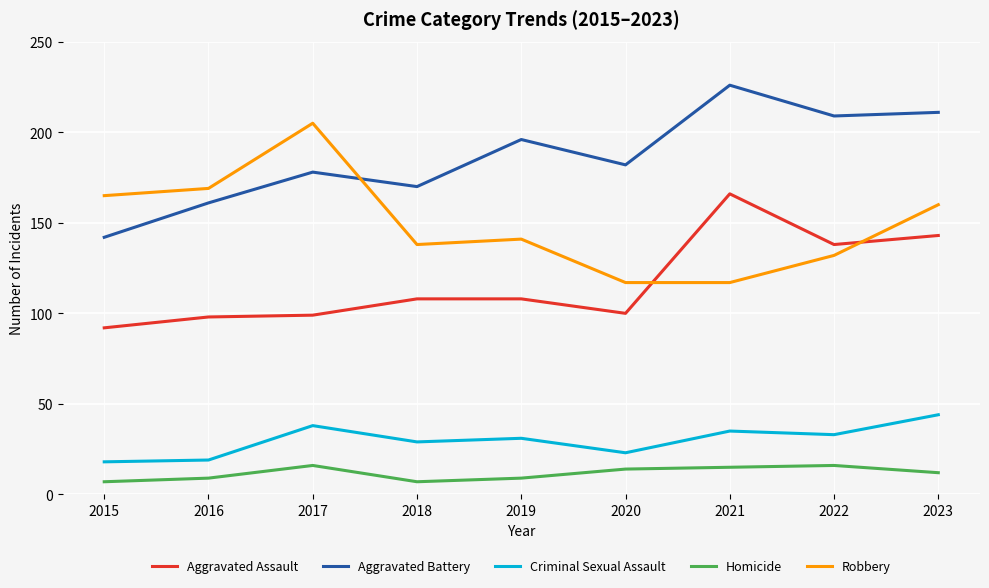

Count the number of categories in the chart.

9